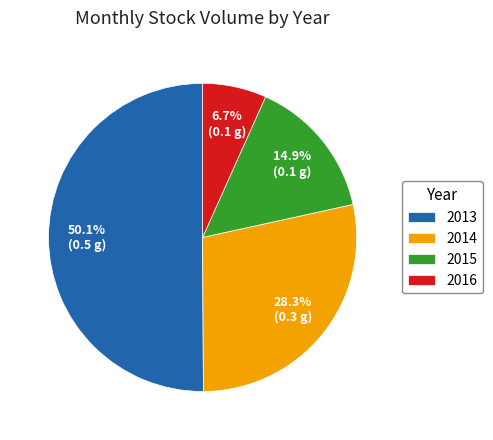

What is the smallest slice in the pie chart?

2016